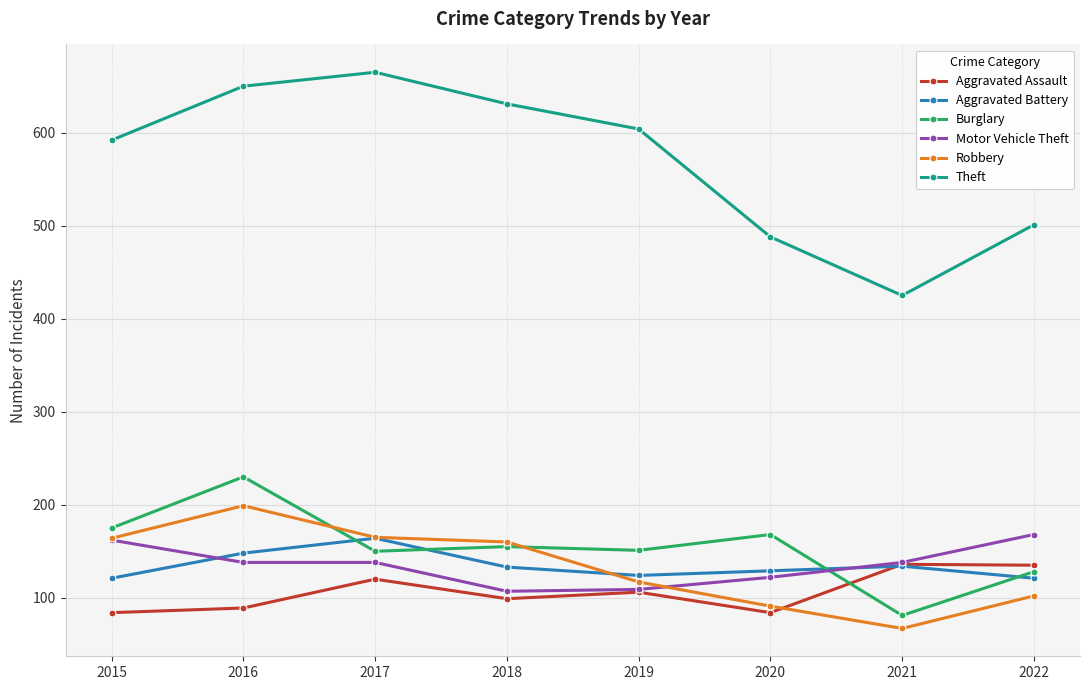

What value does the Robbery series have at 2020, to the nearest 50?

100